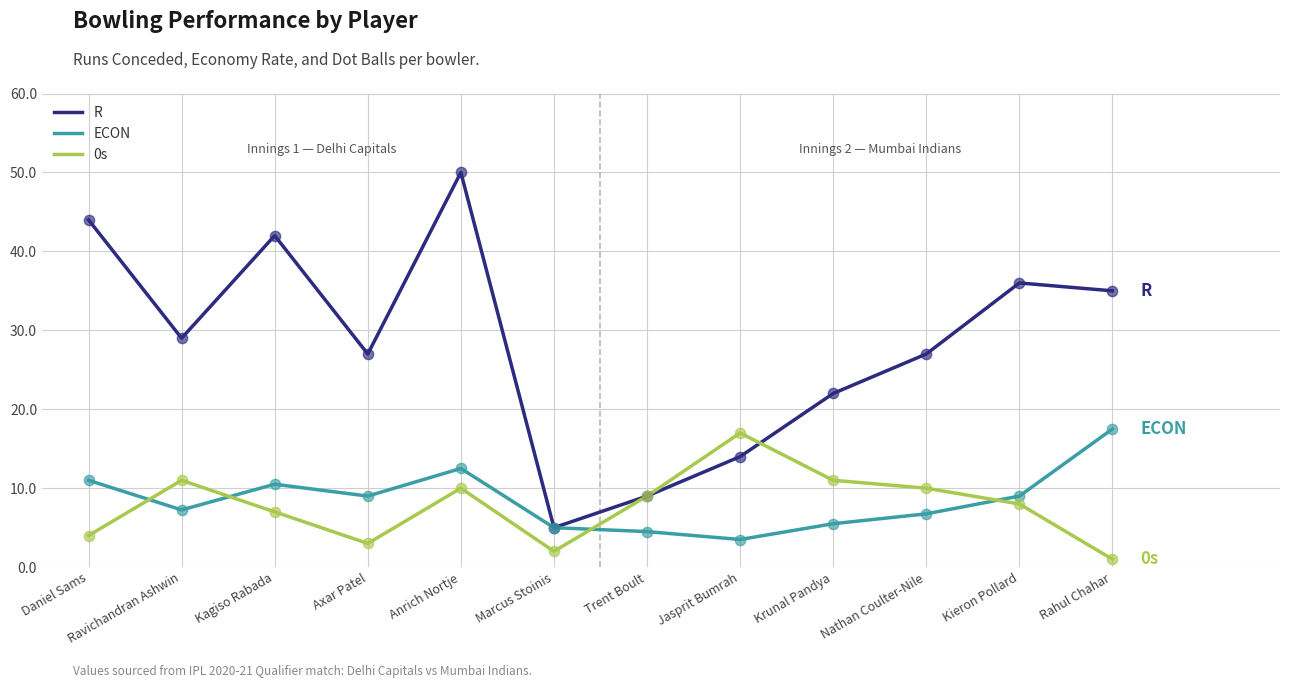

Which series has the largest total across all categories?

R